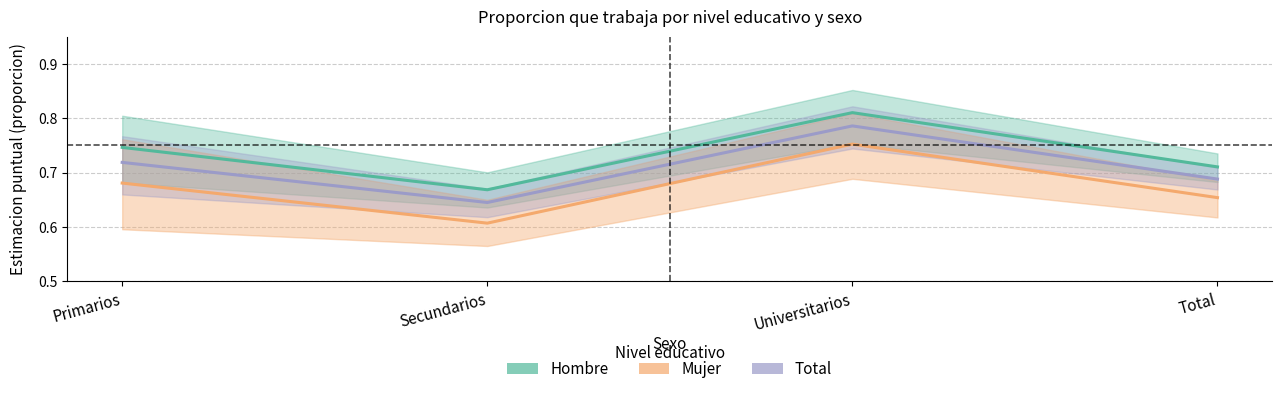

What is the label of the 1st point from the right?

Total